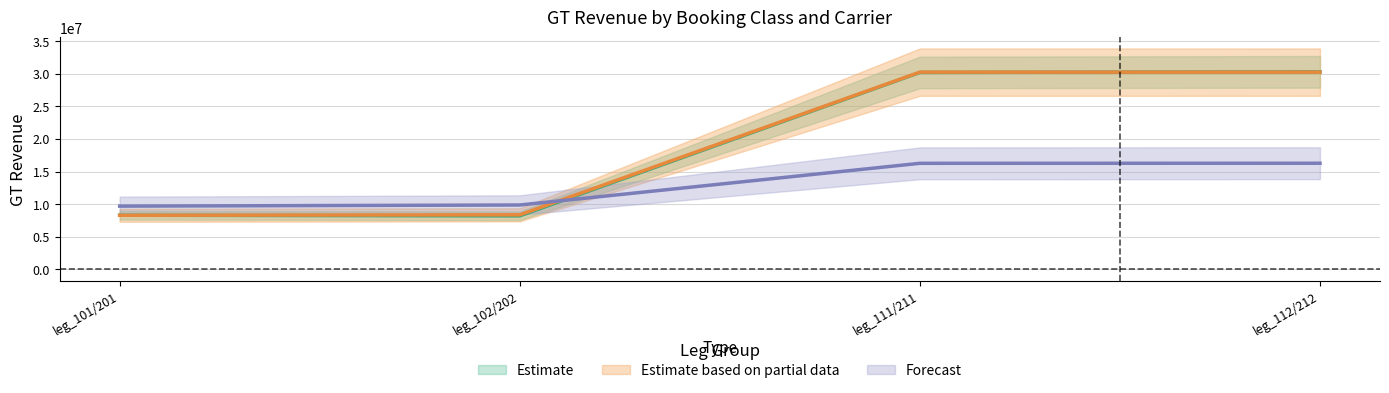

At how many categories does at least one series exceed 28090695?

2